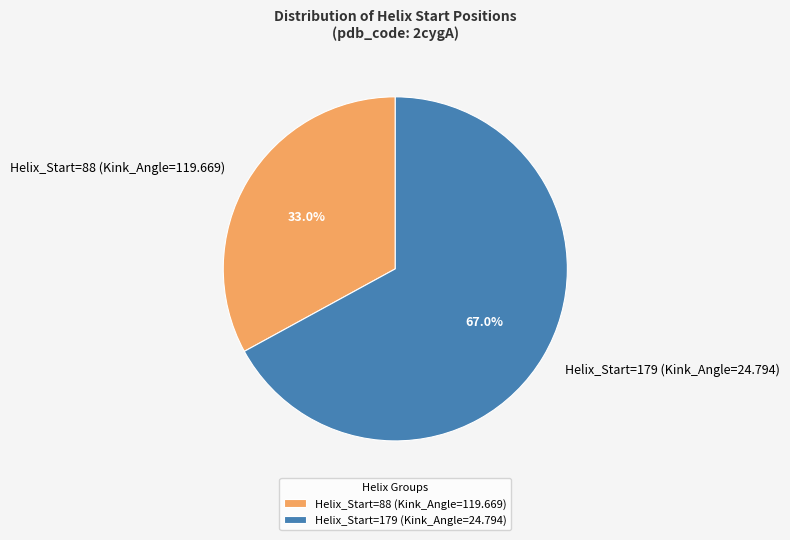

To the nearest percent, what is the average slice percentage?

50%